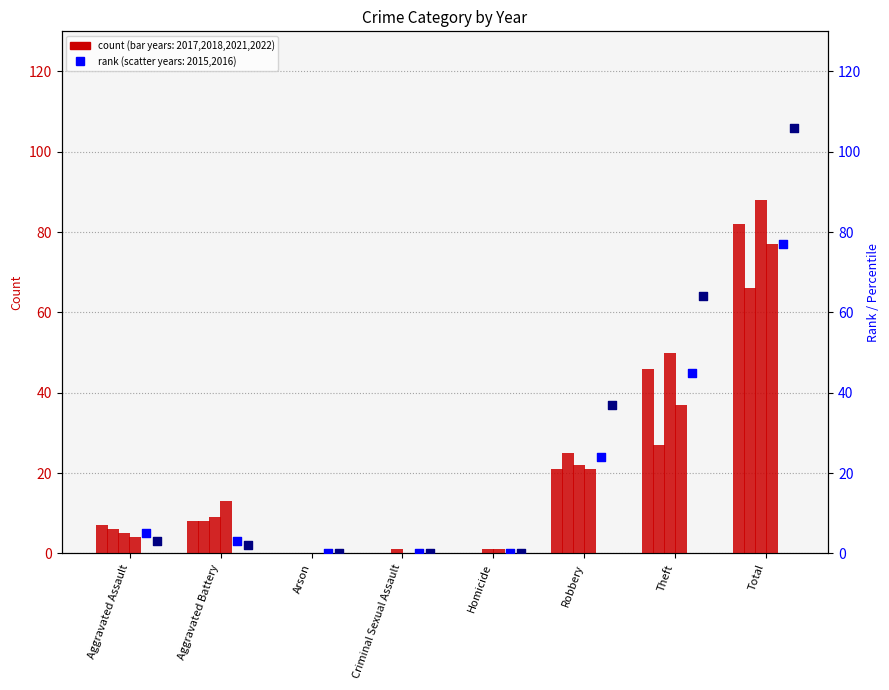

At how many categories does at least one series exceed 28?

3